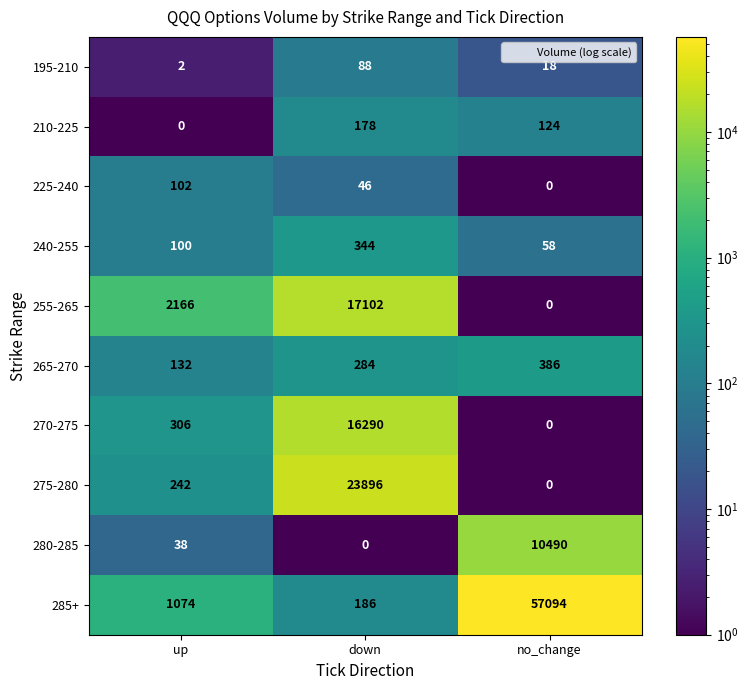

List the series in order of their peak value, highest first.

285+, 275-280, 255-265, 270-275, 280-285, 265-270, 240-255, 210-225, 225-240, 195-210